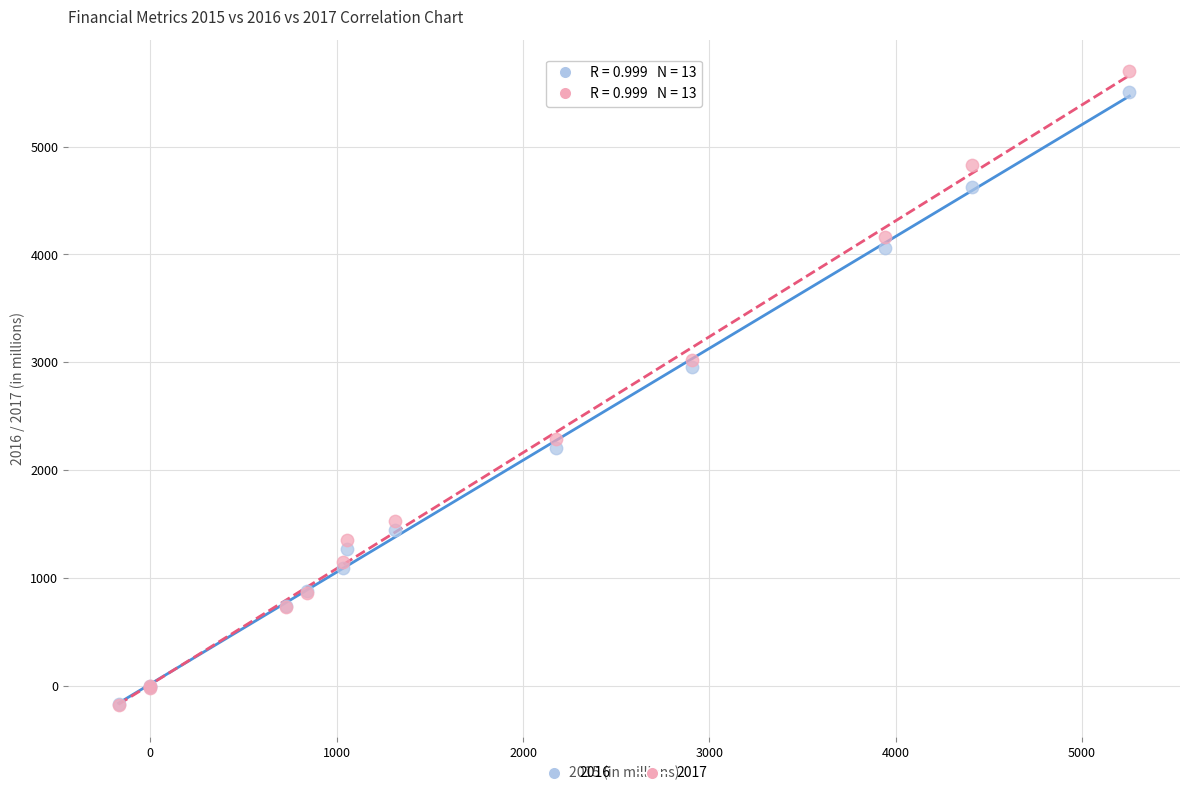

Across all series, what Y value is closest to 2760?

2959